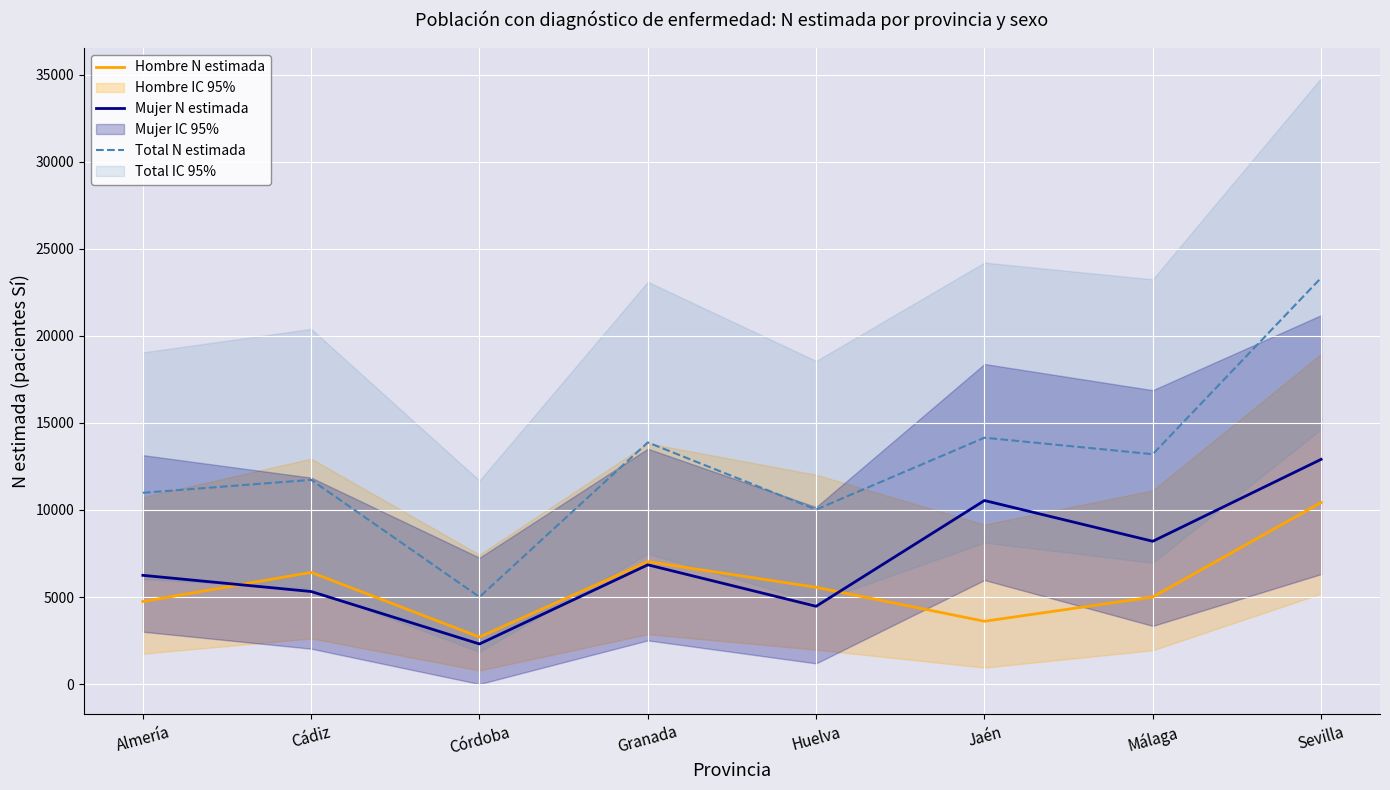

How many data points in Mujer N estimada are less than 6848?

4